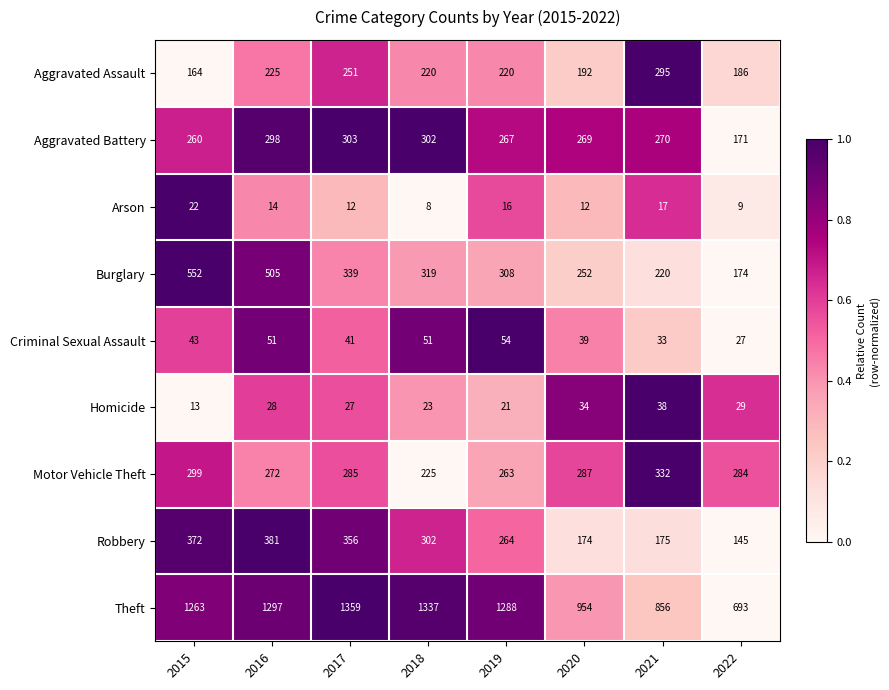

What value does the Motor Vehicle Theft series have at 2022, to the nearest 10?

280